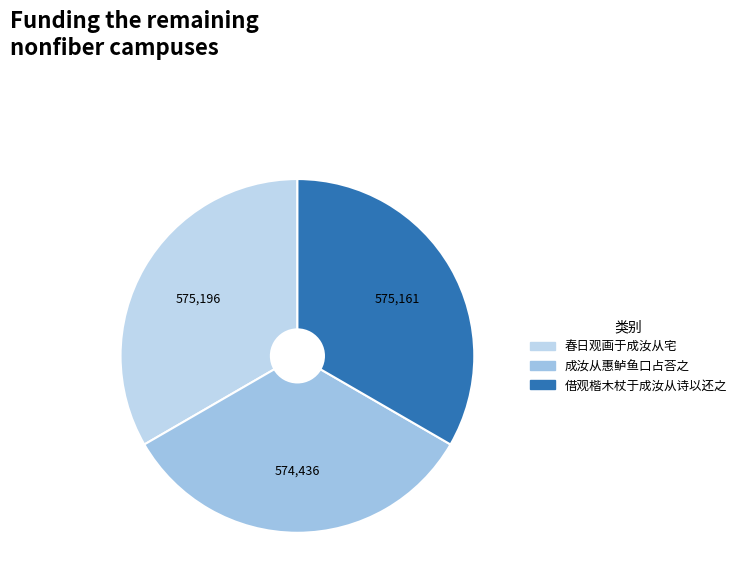

To the nearest percent, what portion does 春日观画于成汝从宅 represent?

33%